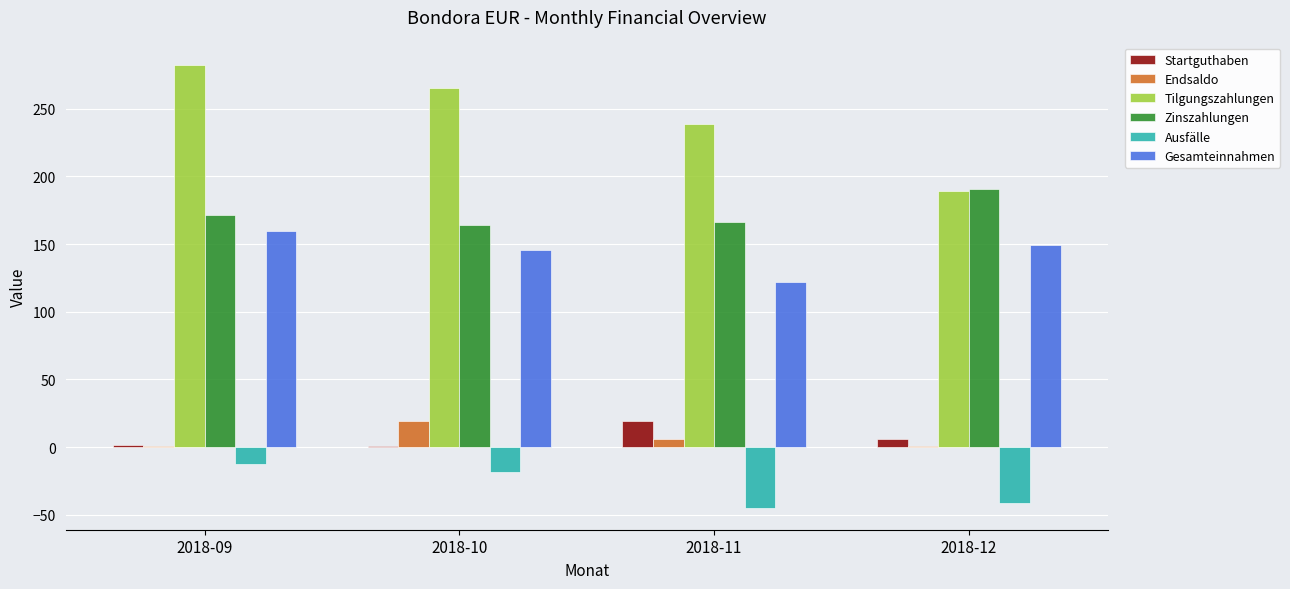

Where does the Tilgungszahlungen series first go above 265?

2018-09